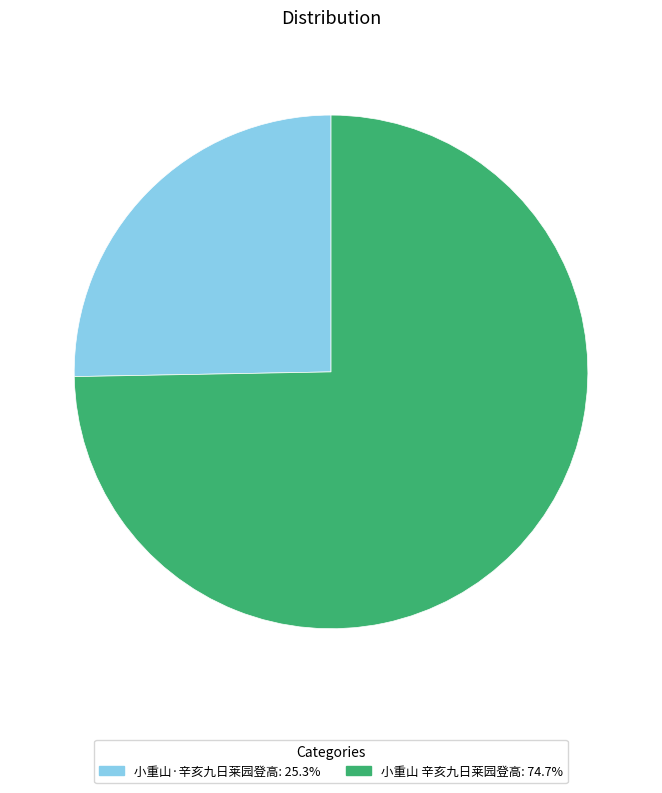

What is the largest slice in the pie chart?

小重山 辛亥九日莱园登高